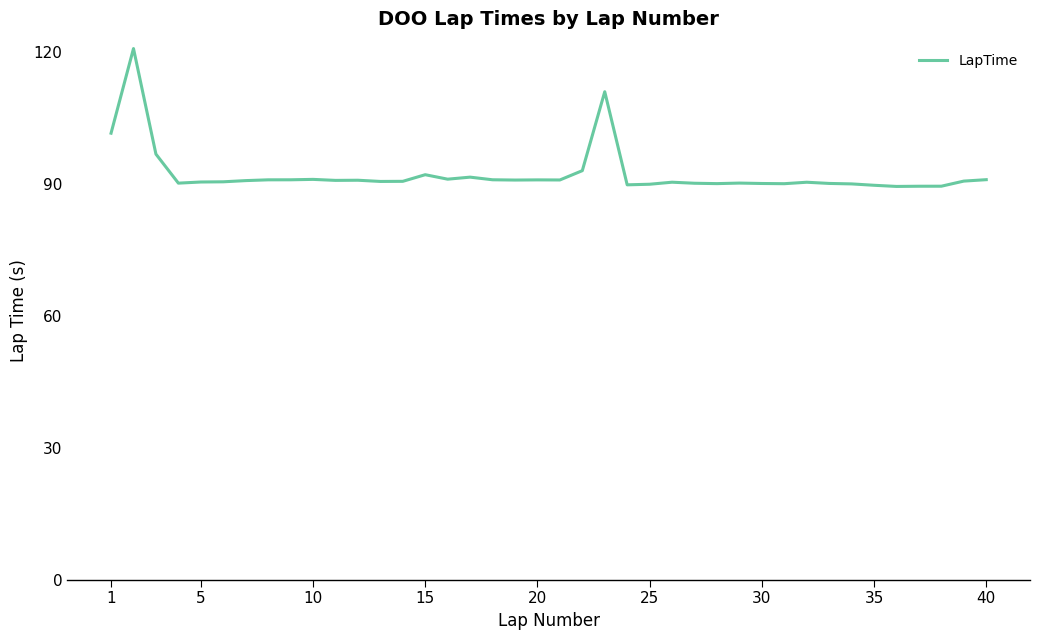

What is the smallest value displayed?

89.4